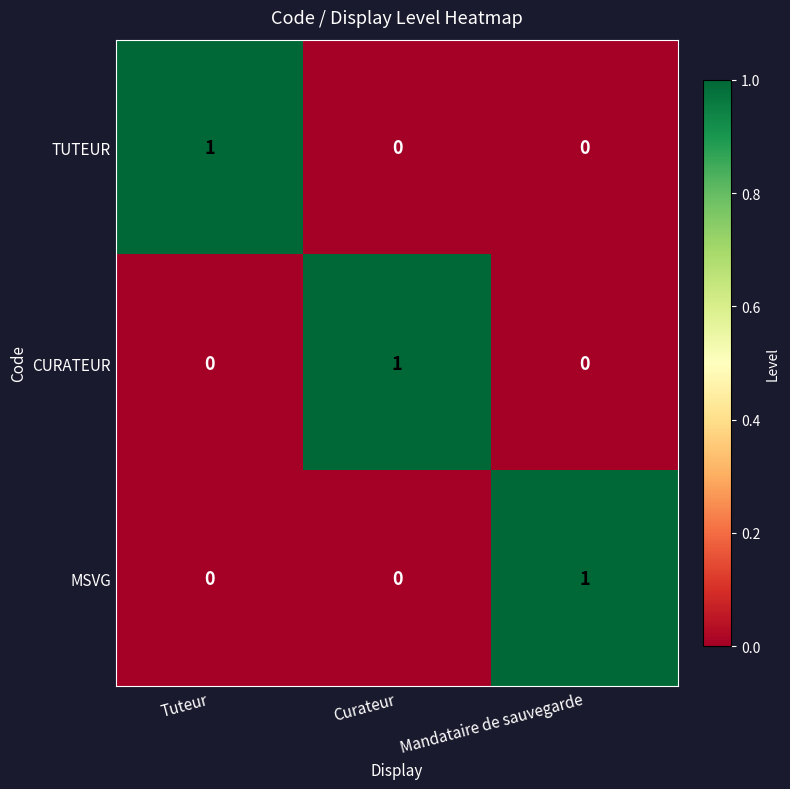

Is the value of MSVG at Mandataire de sauvegarde greater than the value of CURATEUR at Mandataire de sauvegarde?

Yes